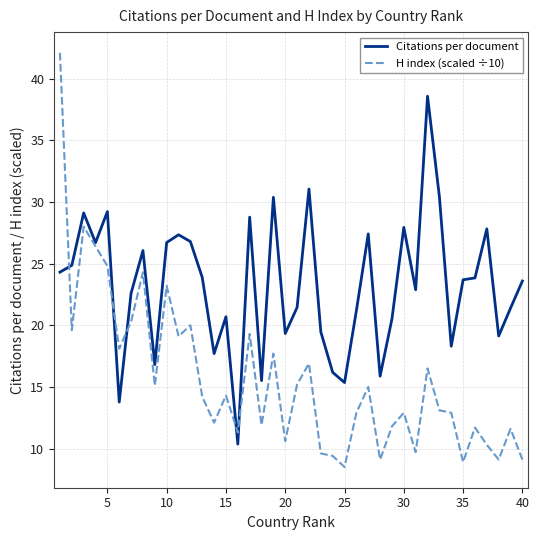

What is the maximum value for H index (scaled ÷10)?

42.1